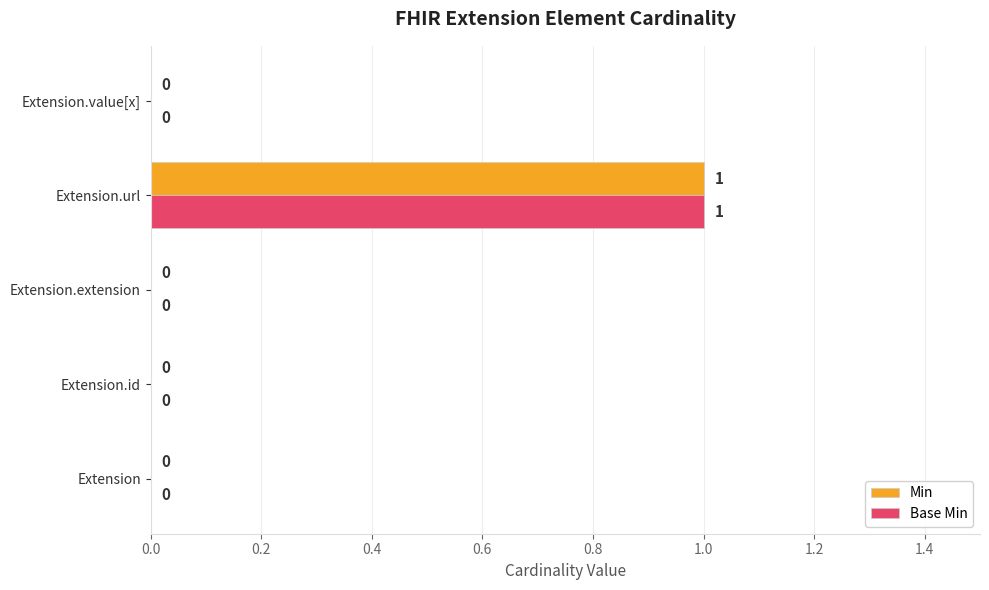

At which category is the sum across all series the highest?

Extension.url